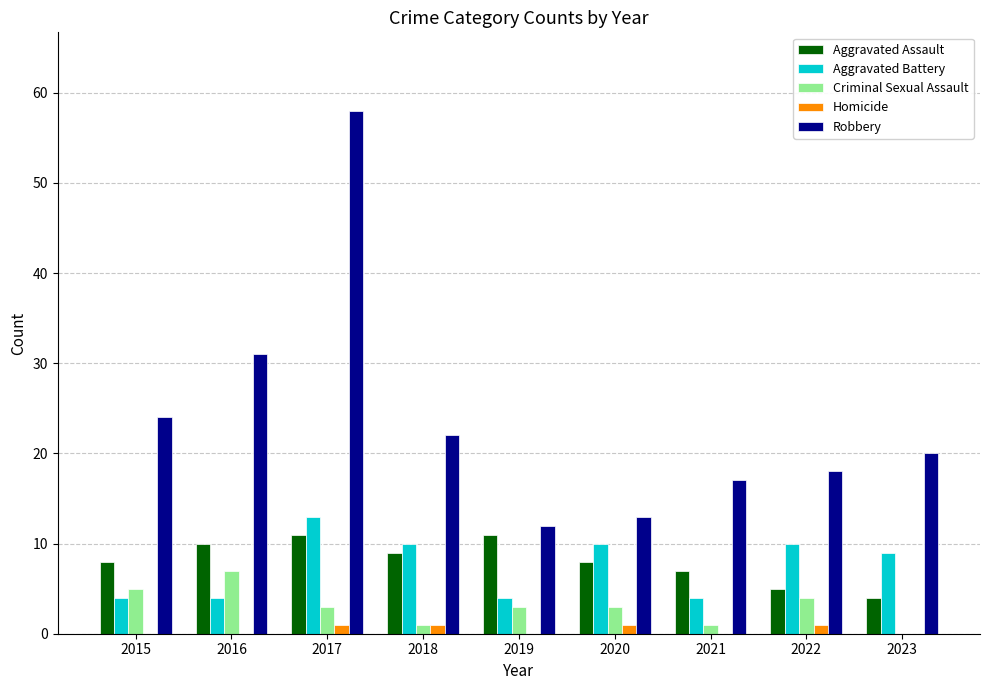

Reading left to right, extract all data points from this chart.

Aggravated Assault: 2015=8	2016=10	2017=11	2018=9	2019=11	2020=8	2021=7	2022=5	2023=4
Aggravated Battery: 2015=4	2016=4	2017=13	2018=10	2019=4	2020=10	2021=4	2022=10	2023=9
Criminal Sexual Assault: 2015=5	2016=7	2017=3	2018=1	2019=3	2020=3	2021=1	2022=4	2023=0
Homicide: 2015=0	2016=0	2017=1	2018=1	2019=0	2020=1	2021=0	2022=1	2023=0
Robbery: 2015=24	2016=31	2017=58	2018=22	2019=12	2020=13	2021=17	2022=18	2023=20